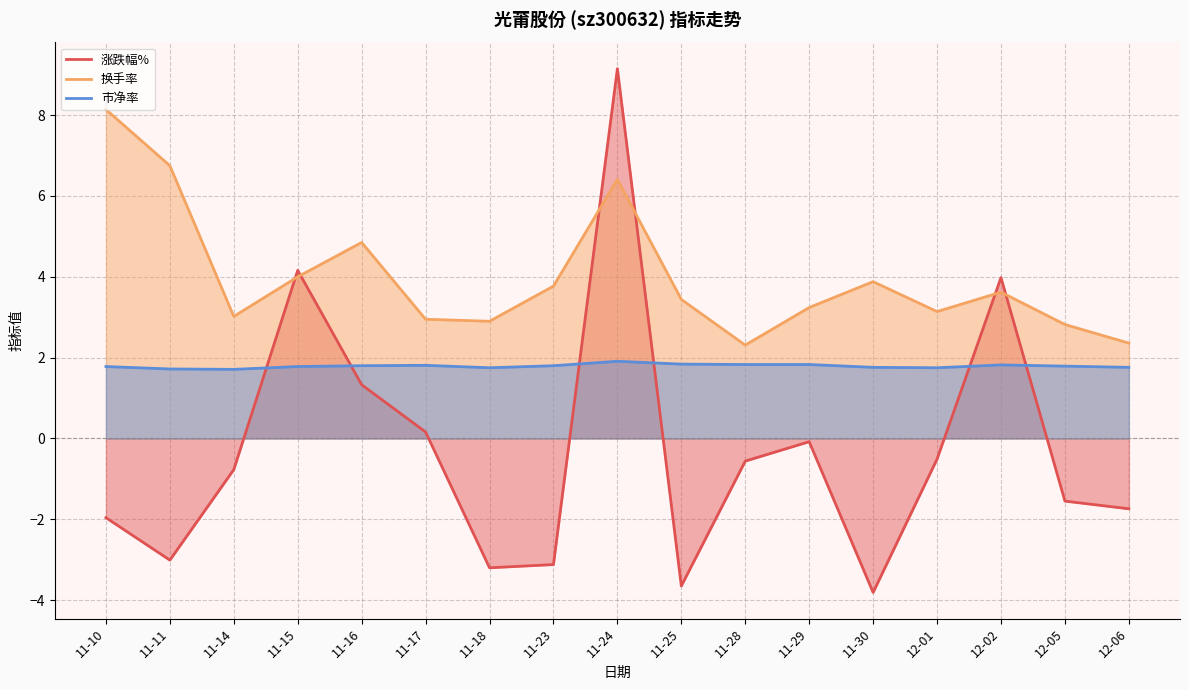

What is the label of the 5th point from the left?

11-16